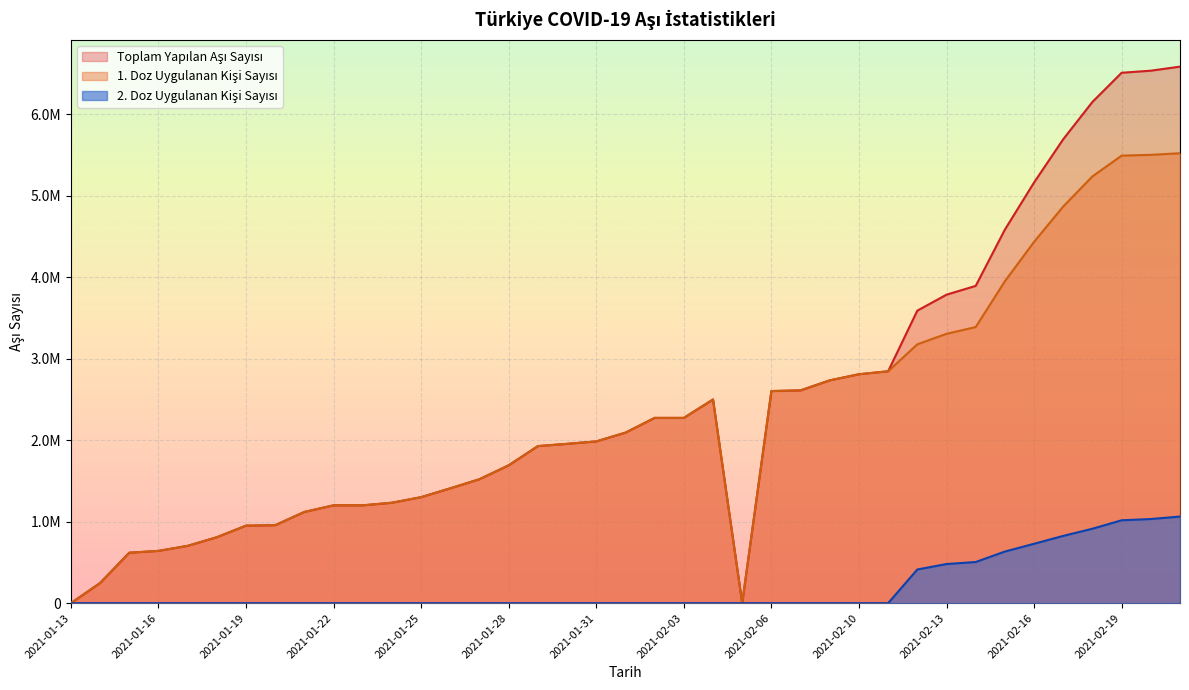

At which label does 2. Doz Uygulanan Kişi Sayısı reach its peak?

2021-02-21